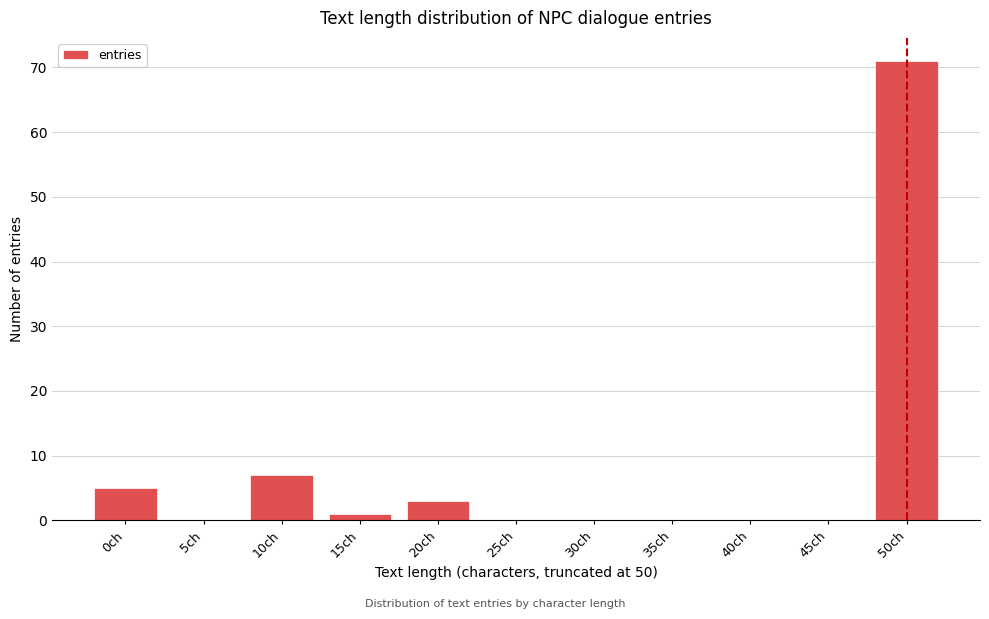

Reading left to right, list all the values displayed in this chart.

0ch=5	5ch=0	10ch=7	15ch=1	20ch=3	25ch=0	30ch=0	35ch=0	40ch=0	45ch=0	50ch=71